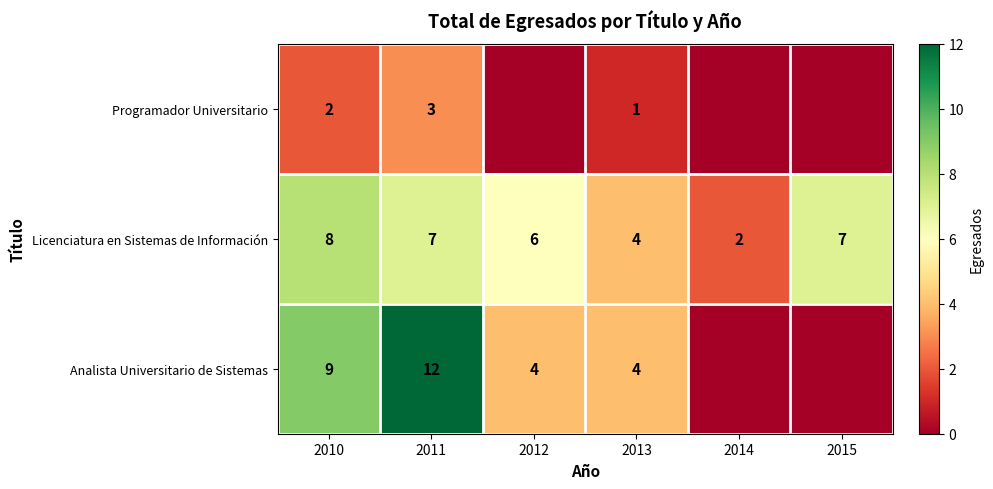

Which category has the lowest value in the Licenciatura en Sistemas de Información series?

2014